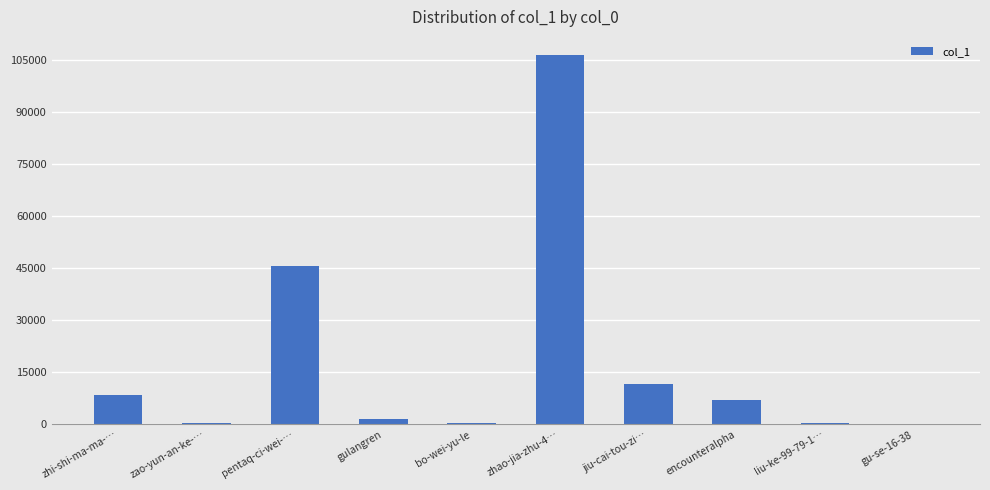

Count the number of data series in this chart.

1